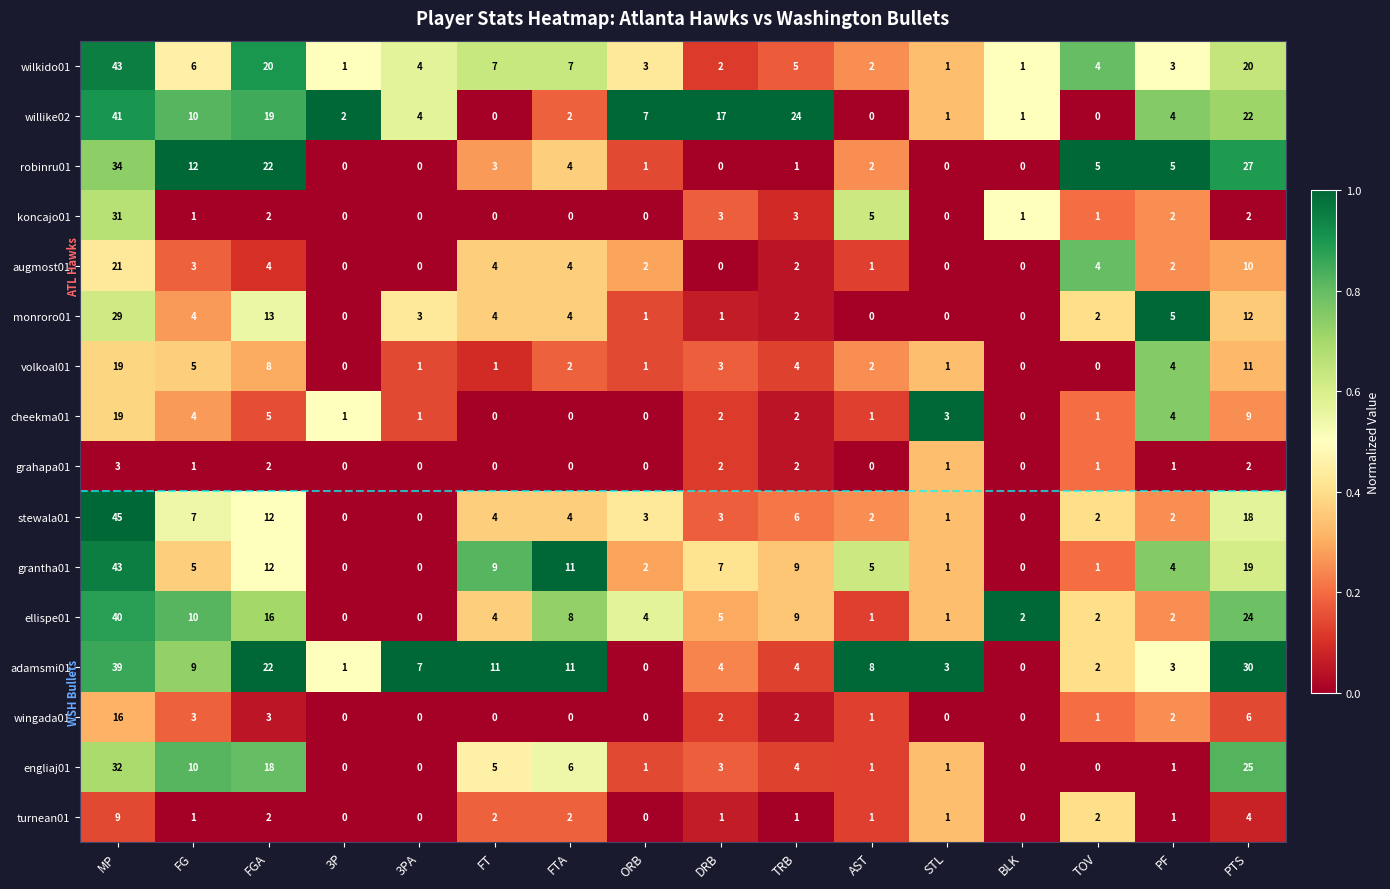

Which series has the largest range (max minus min)?

stewala01